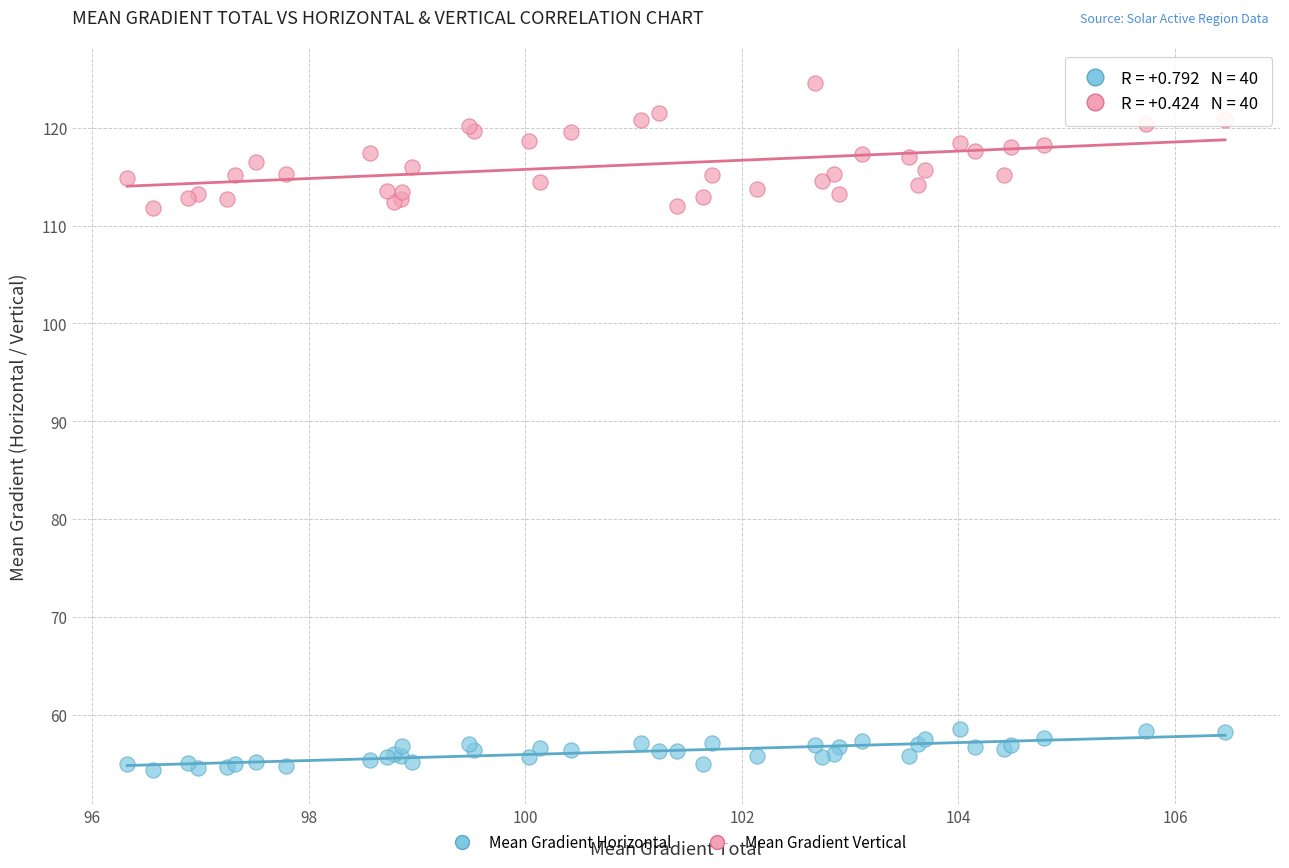

Which series has the widest spread of Y values?

Mean Gradient Vertical